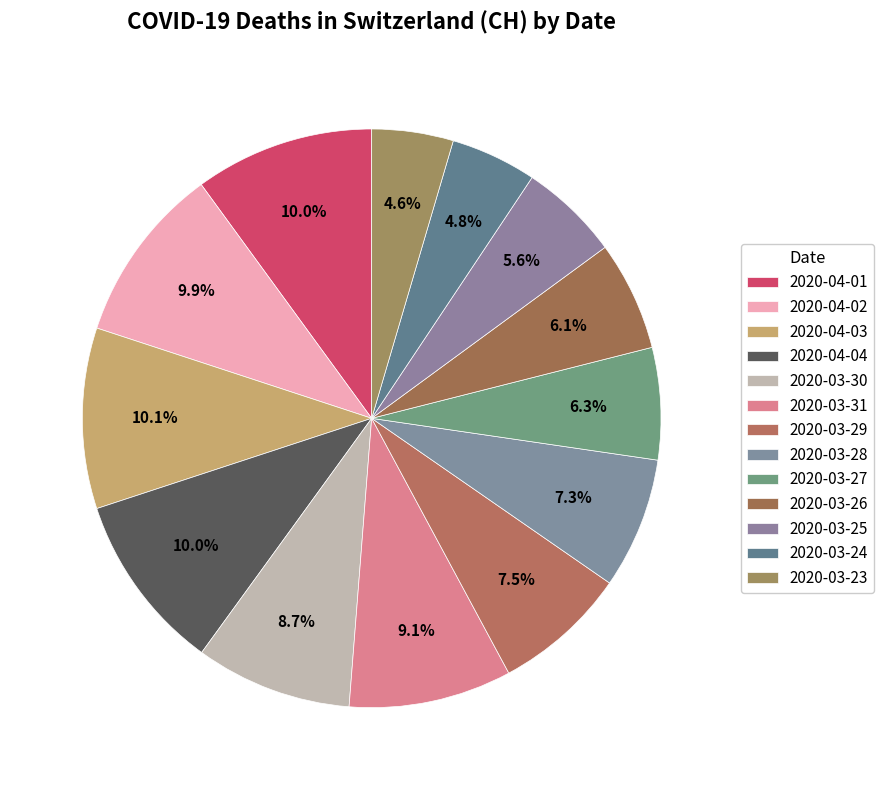

To the nearest percent, what is the combined percentage of 2020-04-01 and 2020-03-26?

16%